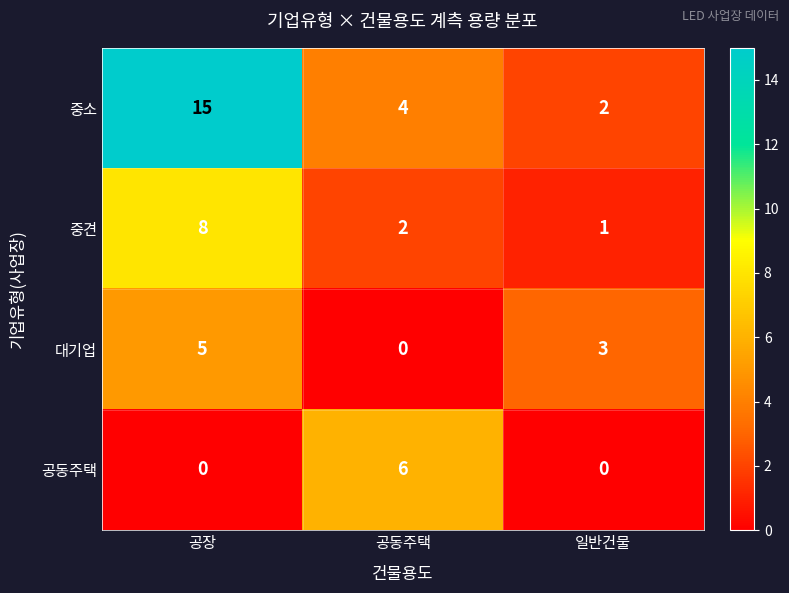

How many 공동주택 values are between 0 and 6?

3